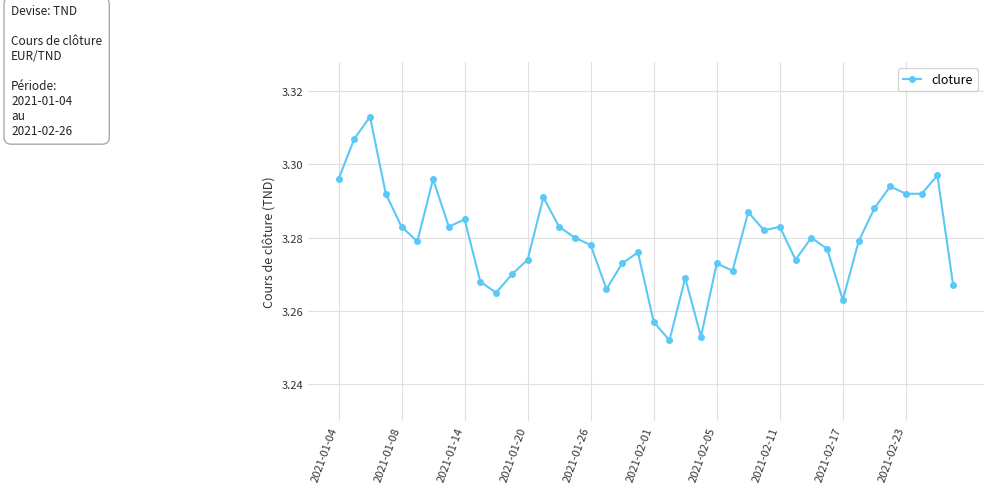

How many interior local peaks (higher than both neighbors) does the data have?

12